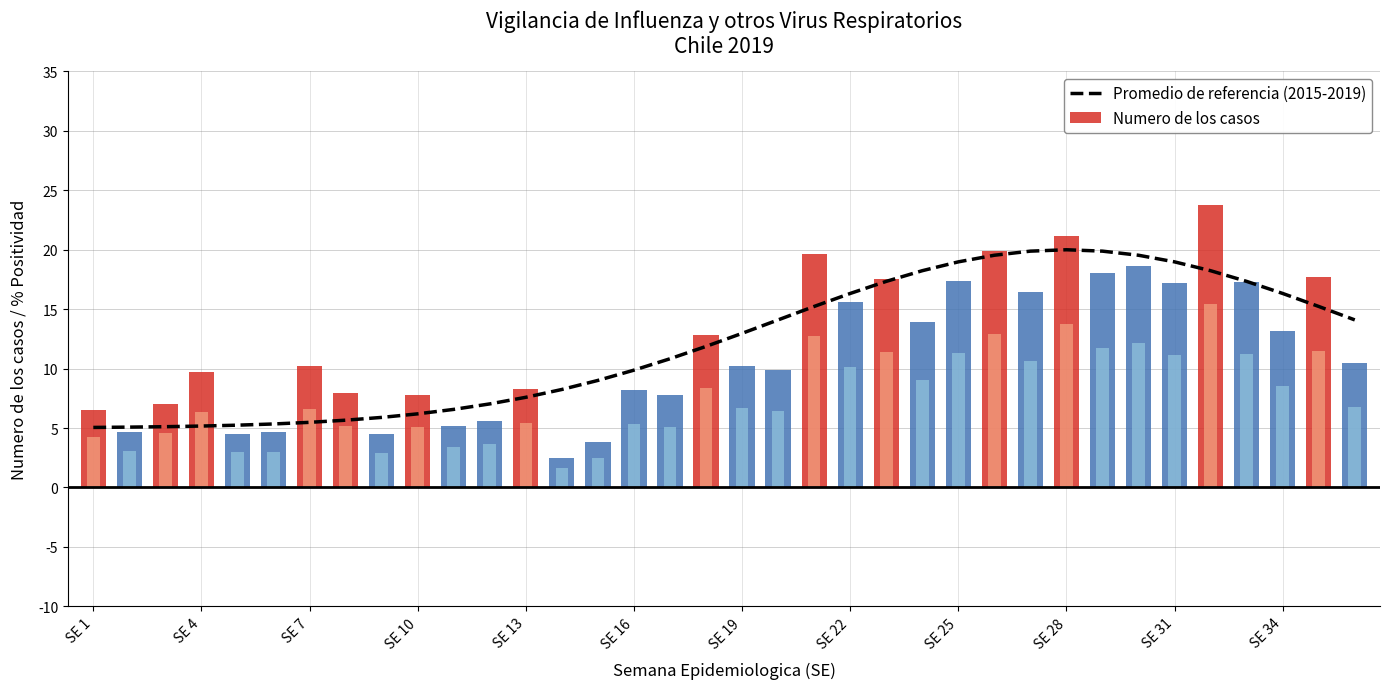

True or false: Promedio de referencia (2015-2019) has a value of 20.0 at SE 28.

True